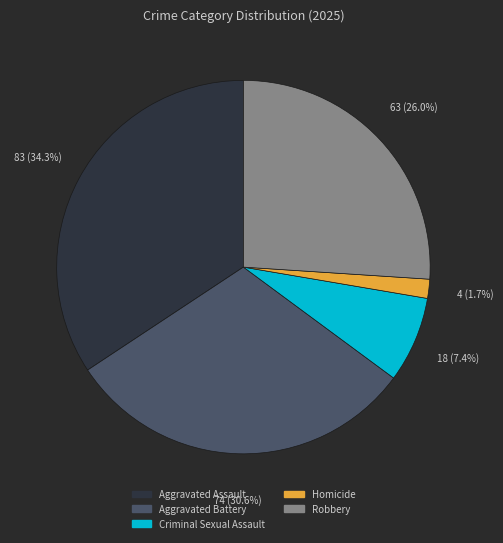

What is the total percentage of Homicide and Aggravated Assault?

36.0%